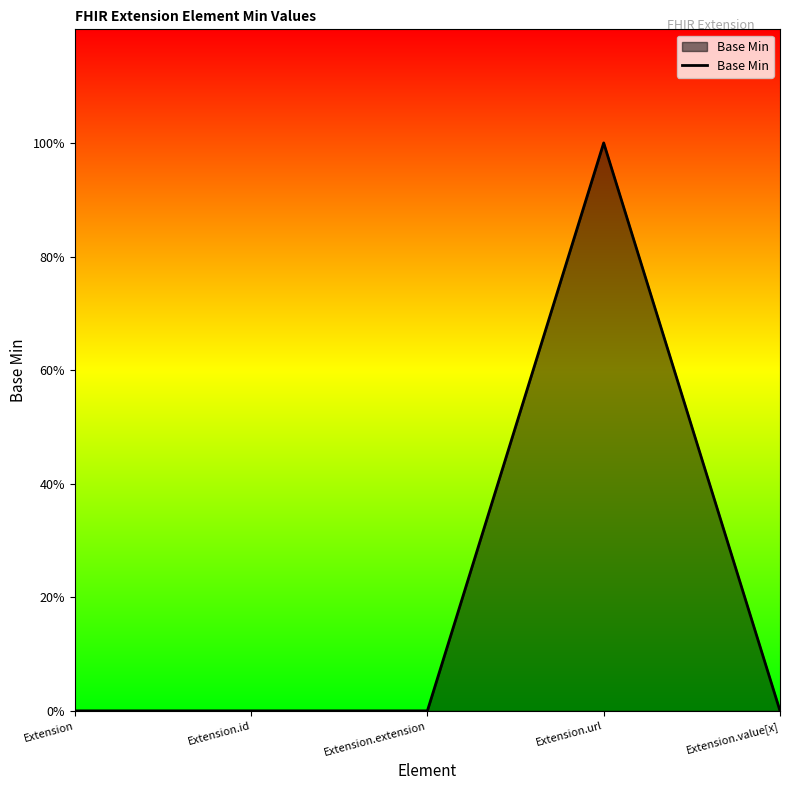

Which has a higher value, Extension.value[x] or Extension.extension?

Extension.value[x]